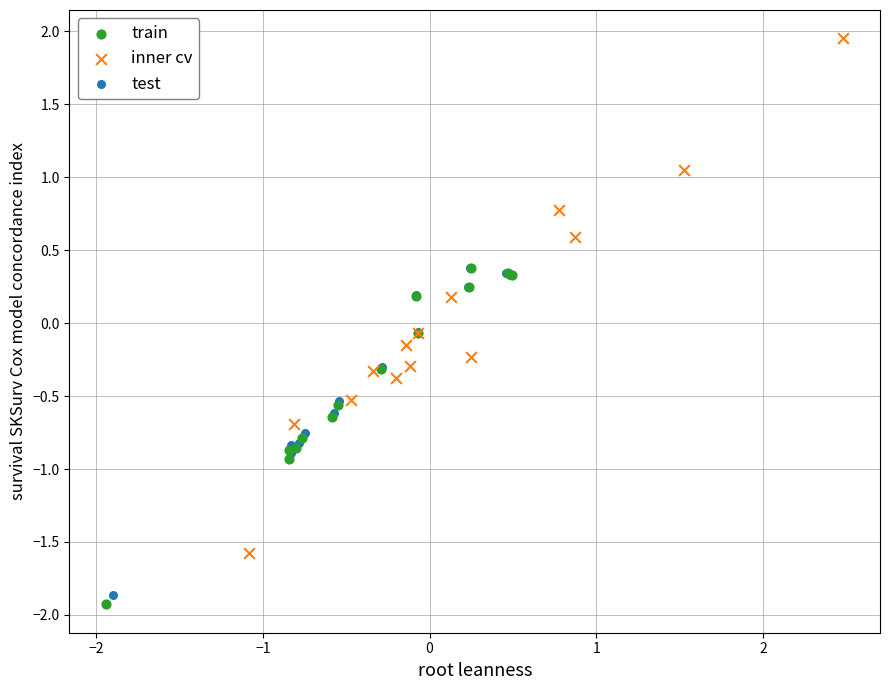

Which series has the widest spread of Y values?

inner cv